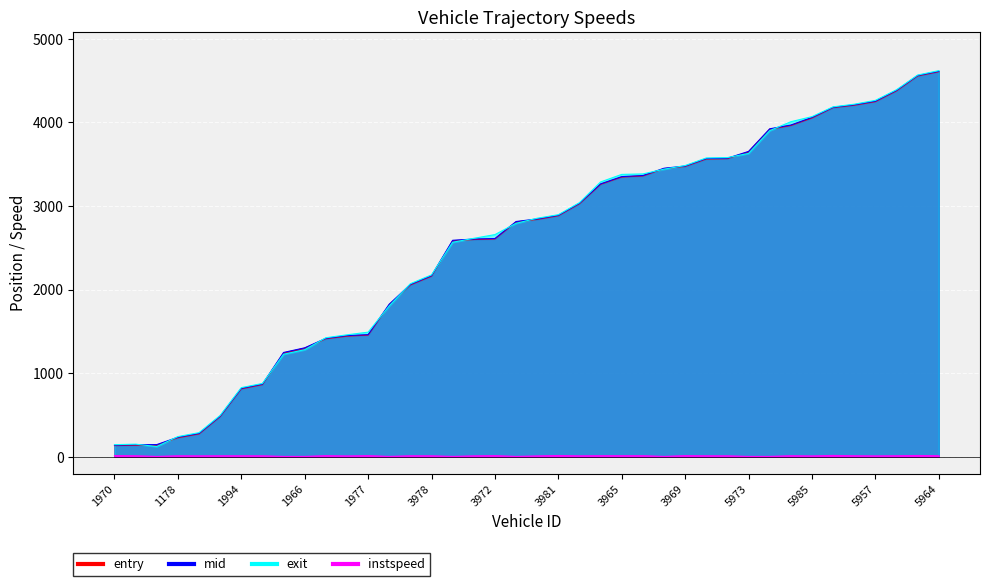

At 1178, list the series in order from smallest to largest.

instspeed, entry, mid, exit